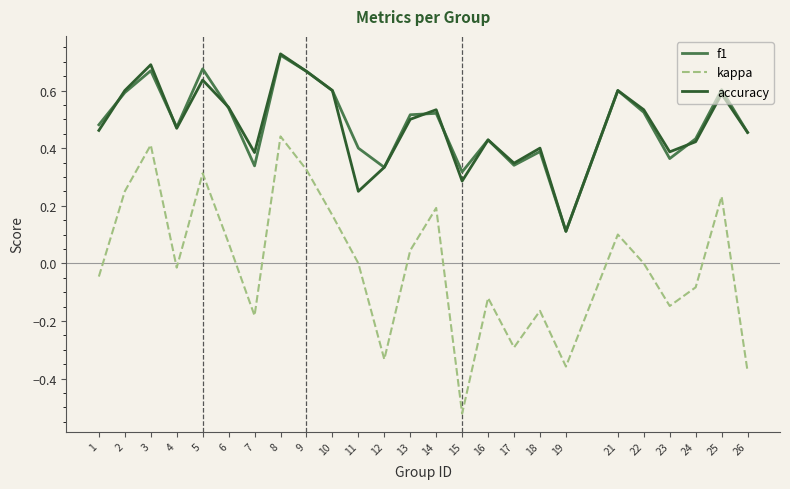

The value of f1 at 26 is 0.6. True or false?

False